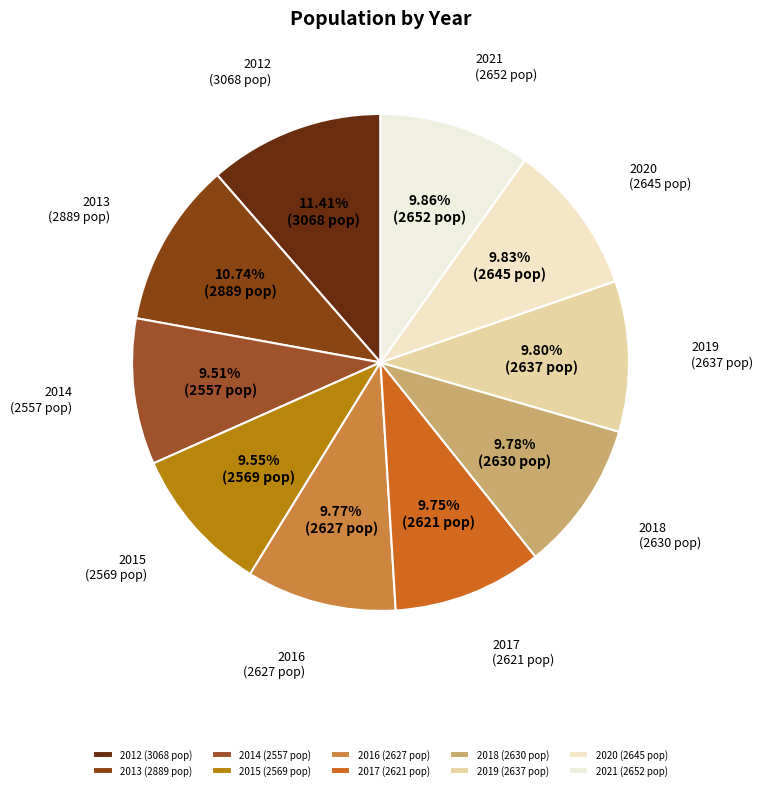

Does 2021 represent more than half of the total?

No